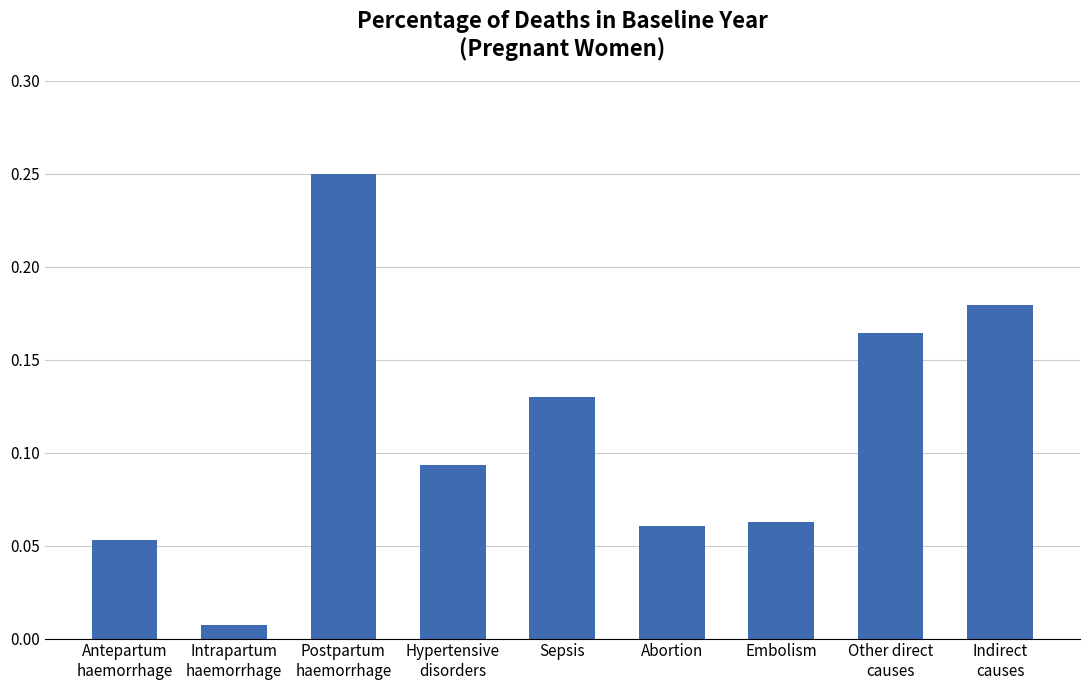

What is the sum of all values?

1.0